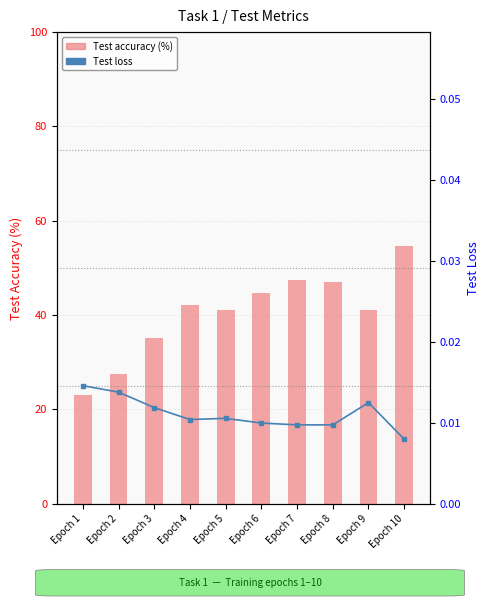

Which category has the lowest value across all series?

Epoch 10